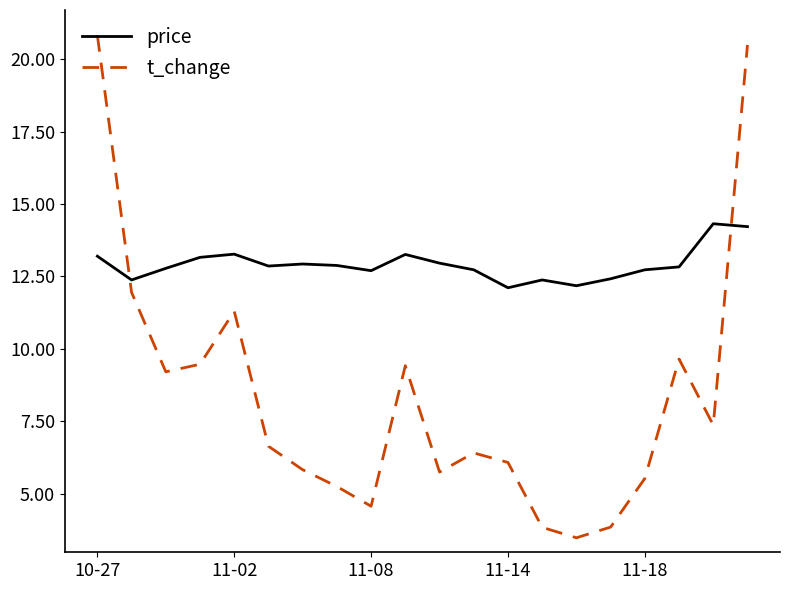

Which series has the largest total across all categories?

price